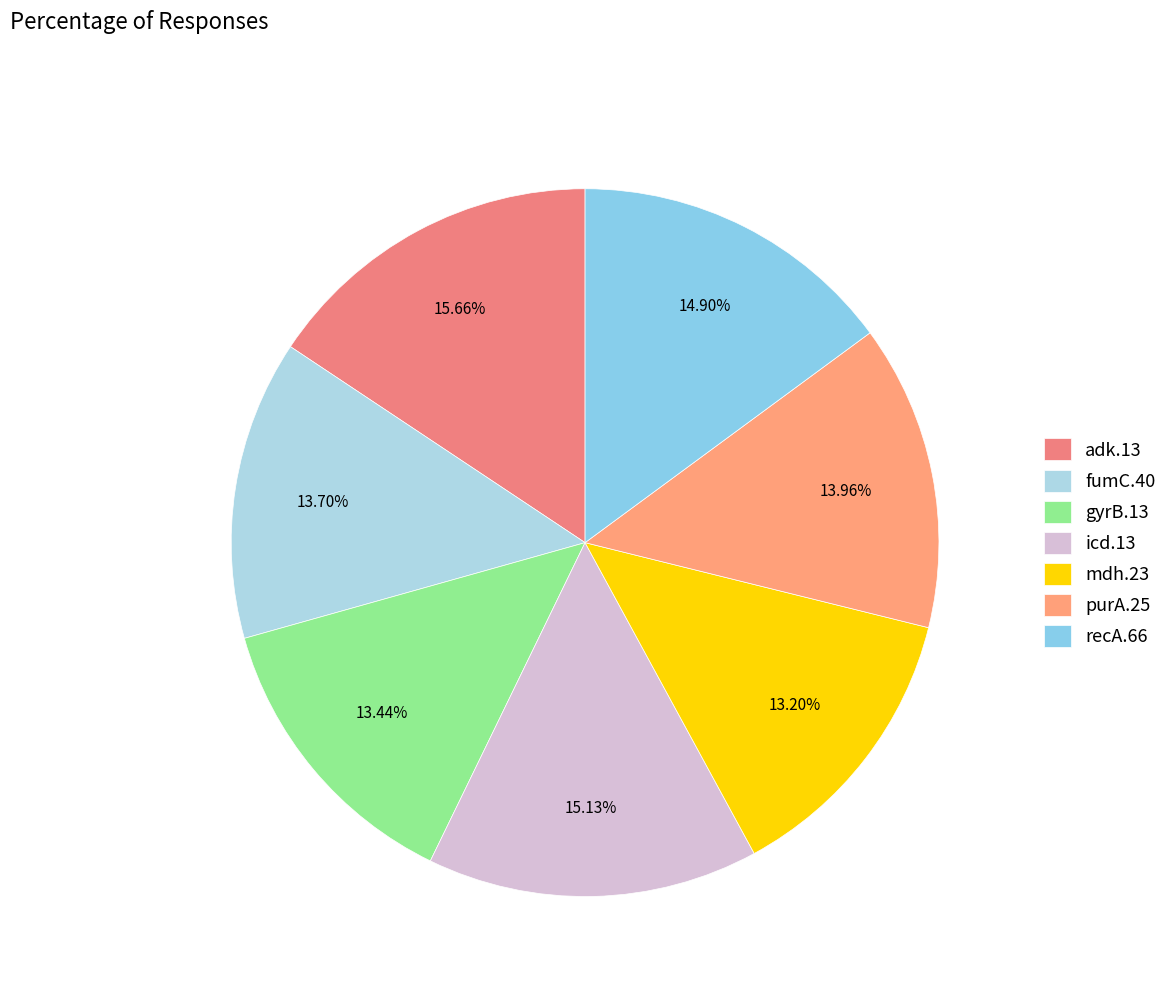

Approximately how many times larger is the value at purA.25 compared to gyrB.13?

1.0